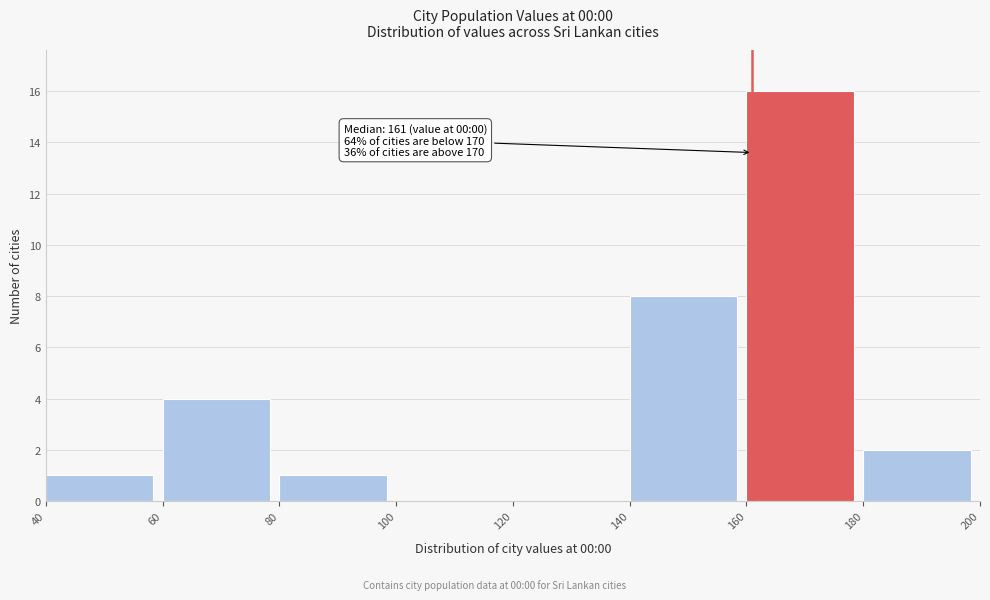

Over which range of the x-axis is the bar tallest?

160 to 180